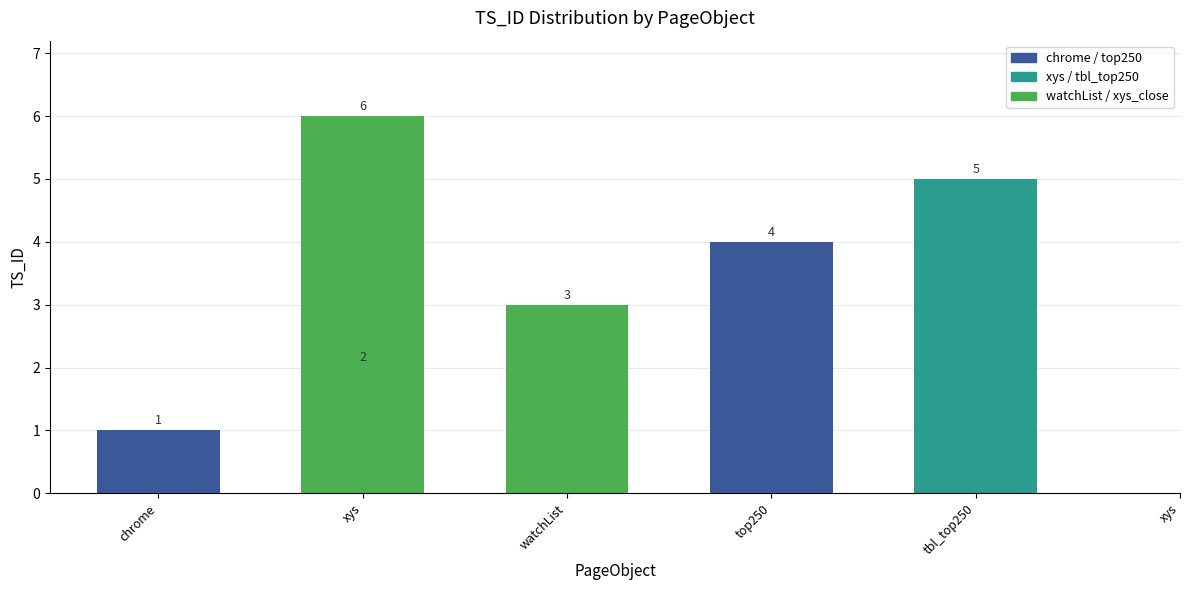

Reading left to right, list all the values displayed in this chart.

1	2	3	4	5	6